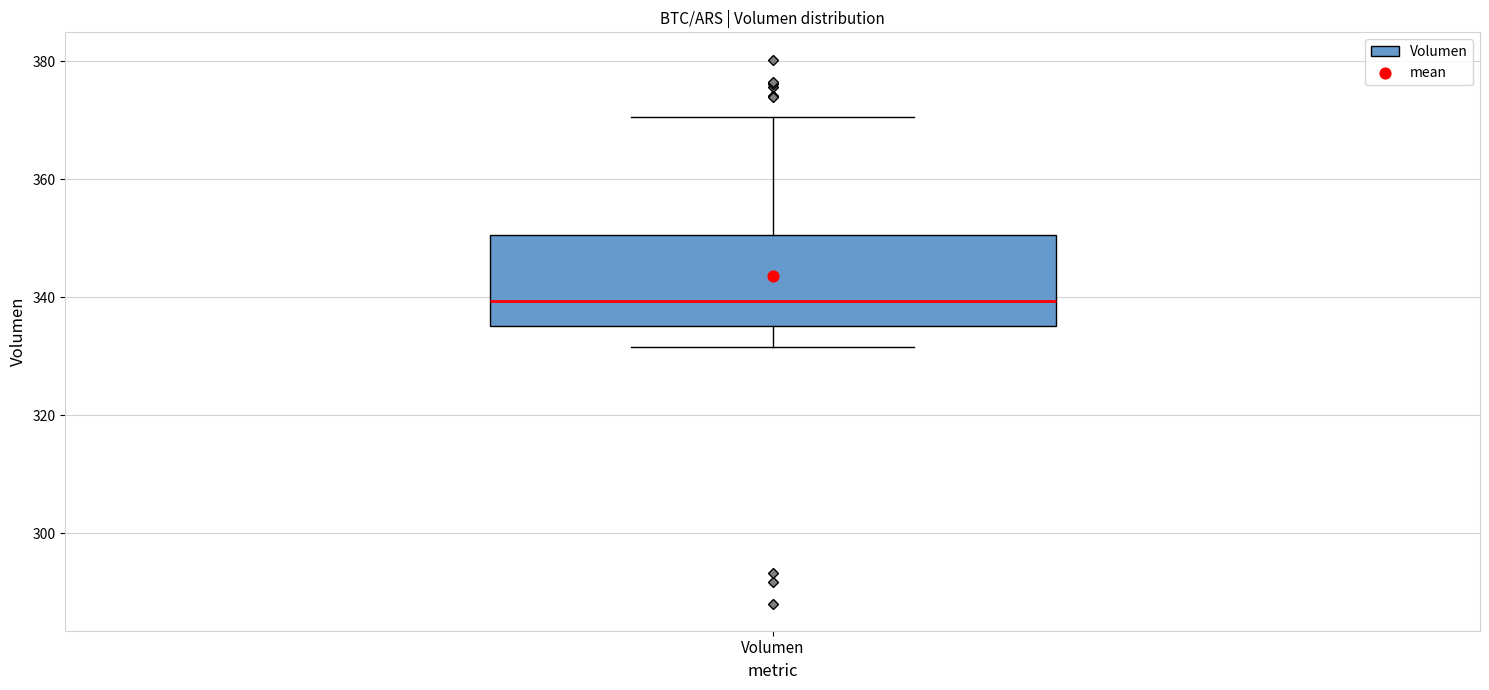

Where does the upper whisker of the box for Volumen end on the y-axis? The values are not printed on the chart, so give them approximately, as read against the axis.

370